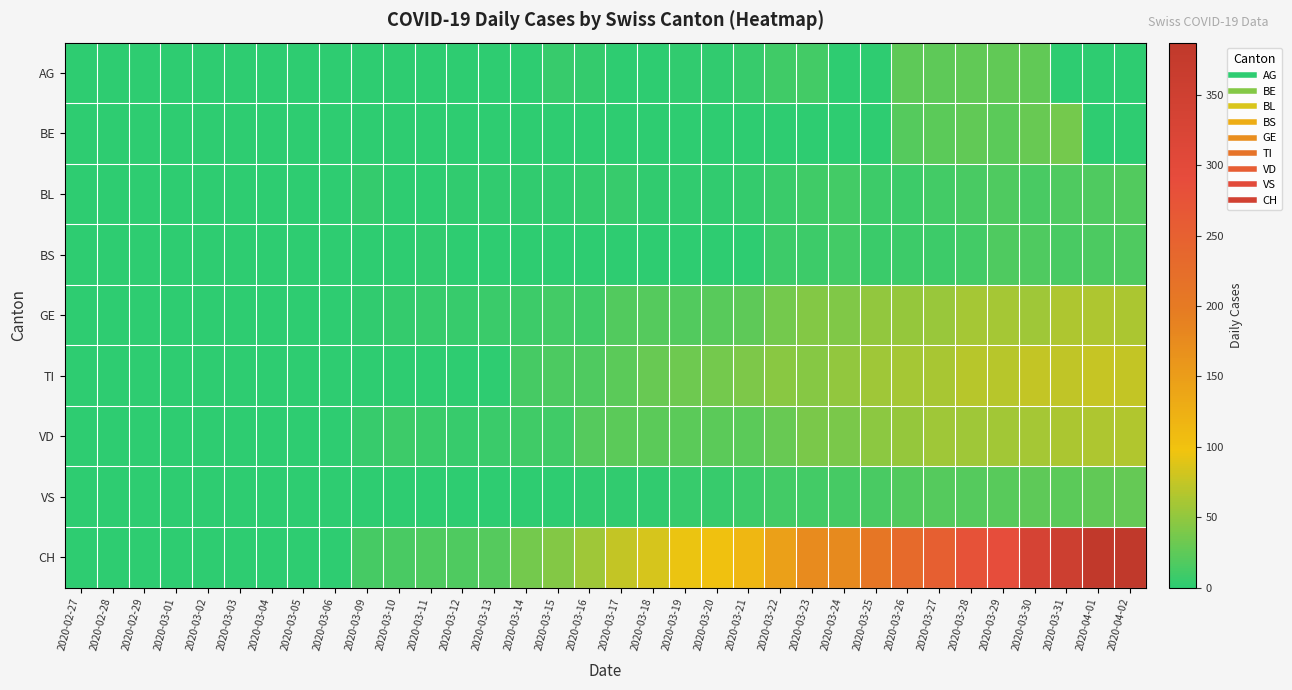

Between 2020-03-28 and 2020-03-15, which is larger?

2020-03-28